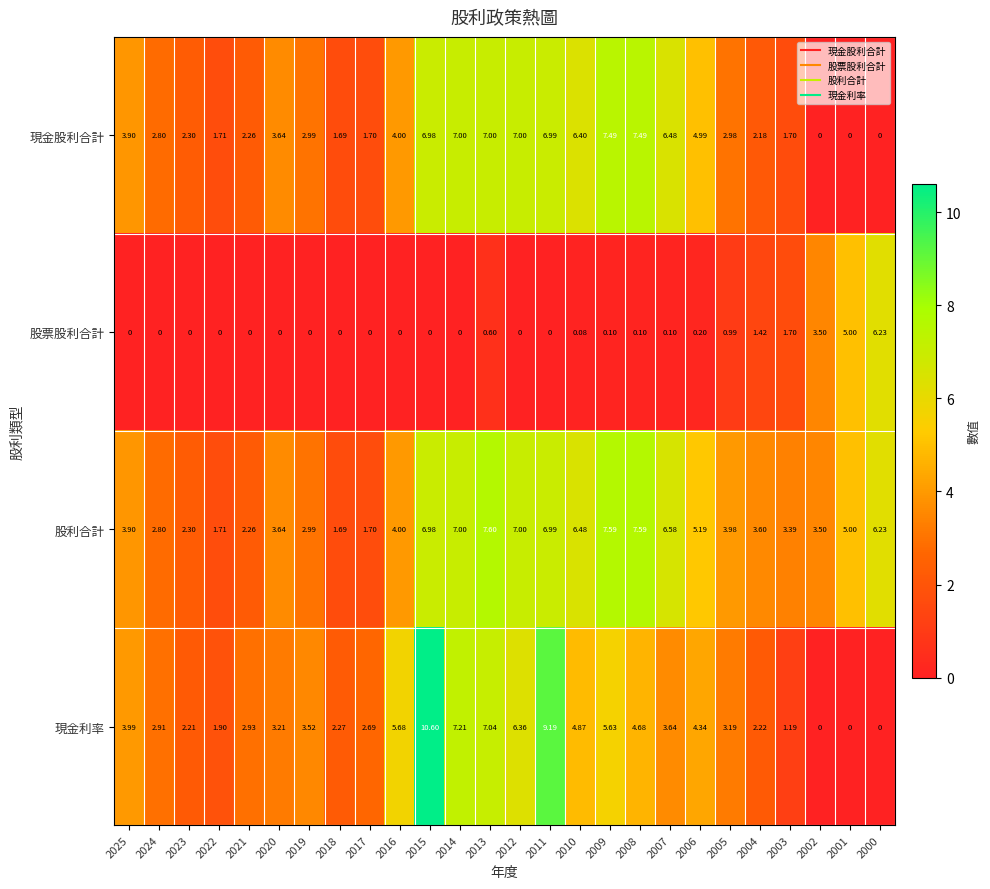

List the series in order of their peak value, lowest first.

股票股利合計, 現金股利合計, 股利合計, 現金利率